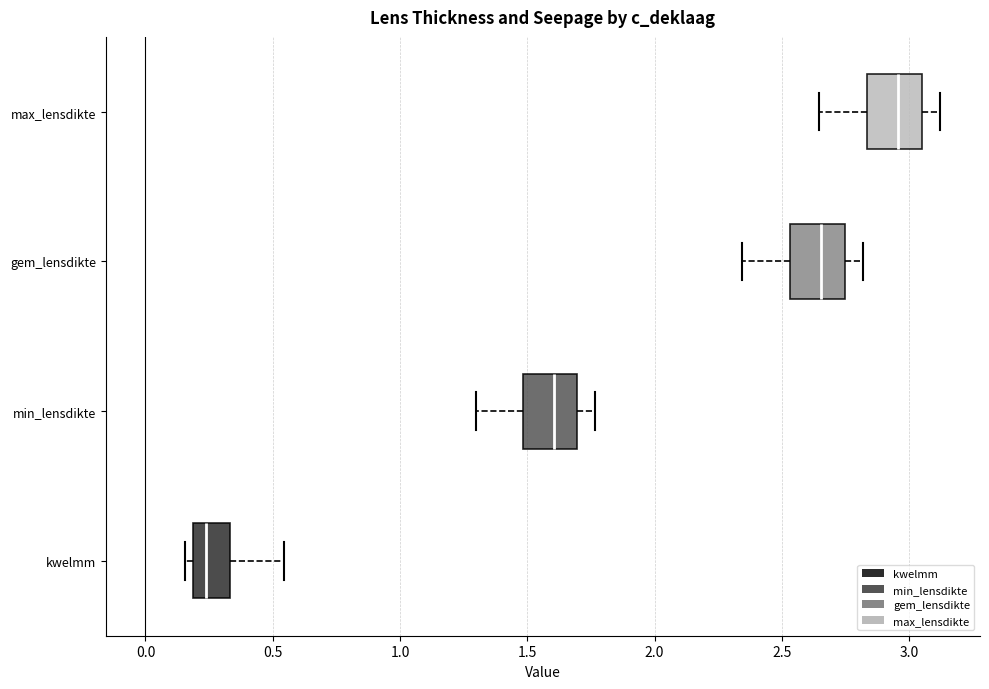

Where does the right whisker of the box for kwelmm end on the x-axis? The values are not printed on the chart, so give them approximately, as read against the axis.

0.55